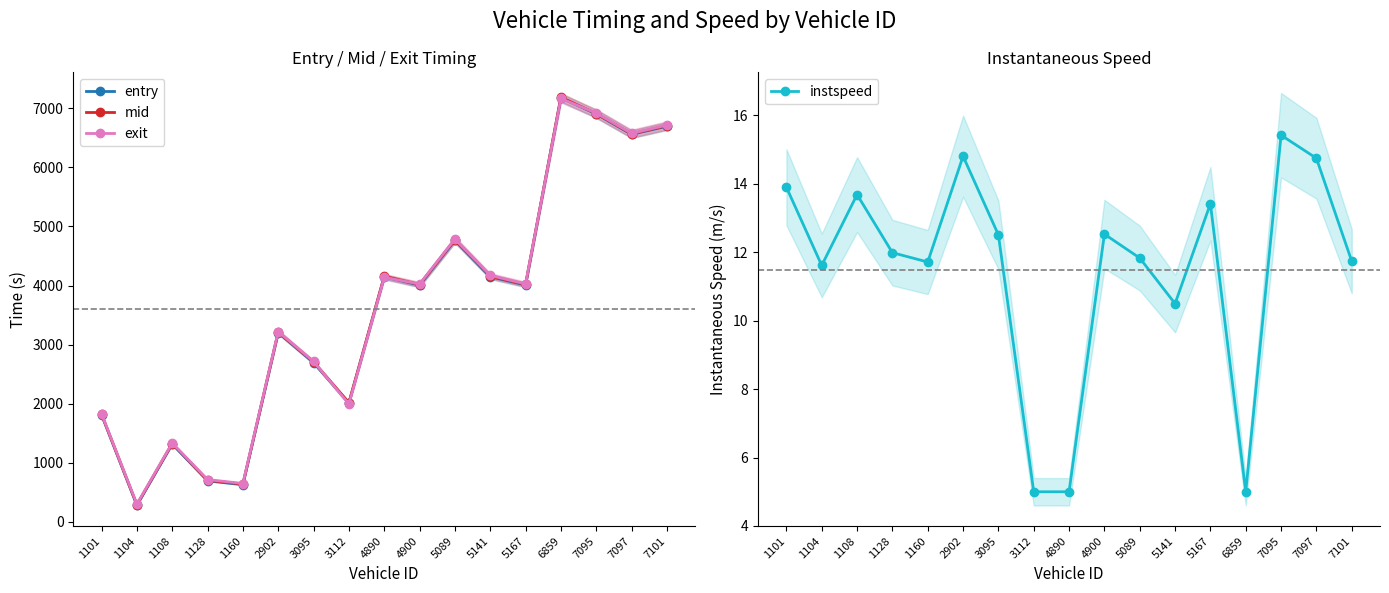

The value of entry at 3095 is 2695.2. True or false?

True